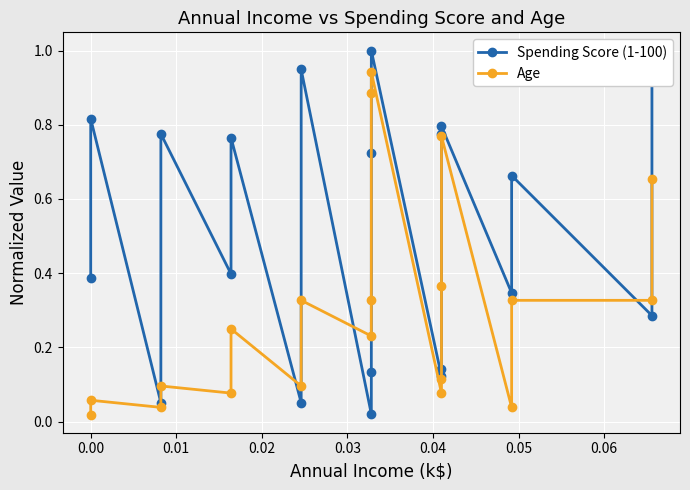

Is it true that Age equals 0.2 at 19?

False